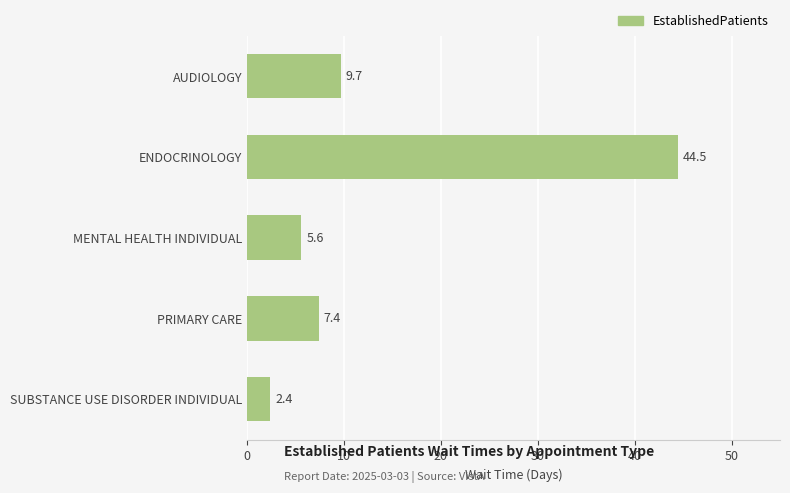

Reading top to bottom, list all the values displayed in this chart.

9.7	44.5	5.6	7.4	2.4